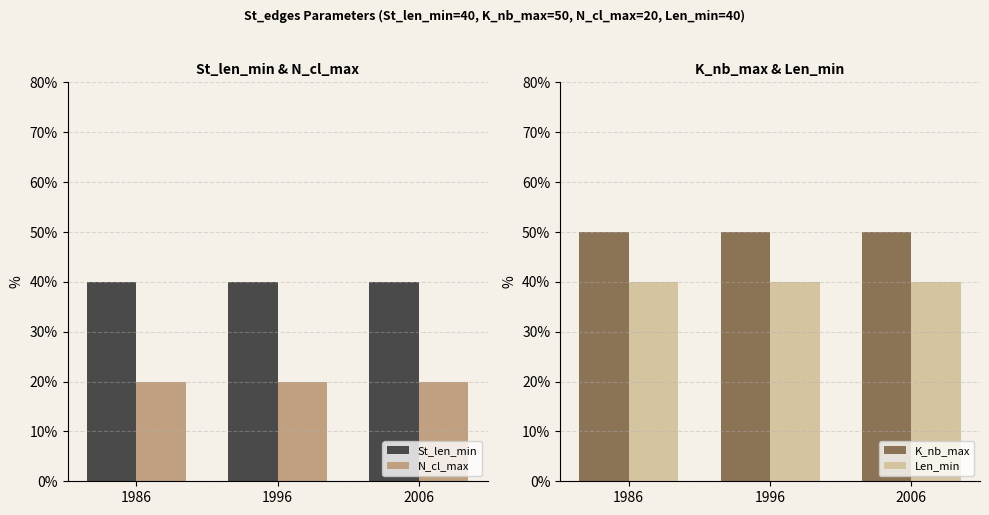

Reading right to left, extract all data points from this chart.

St_len_min: 40	40	40
N_cl_max: 20	20	20
K_nb_max: 50	50	50
Len_min: 40	40	40